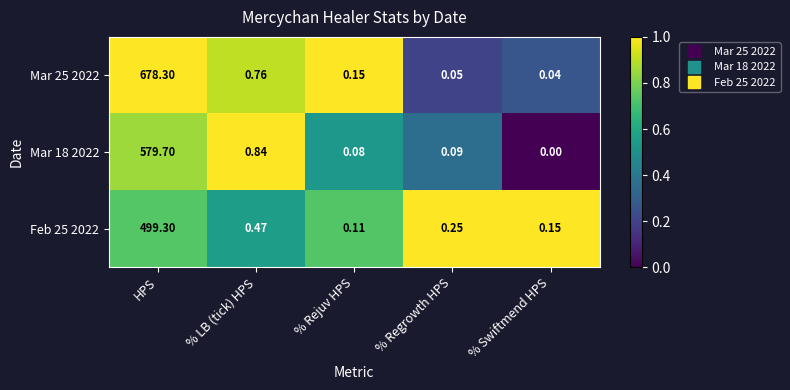

Where is Mar 25 2022 nearest to the value 339?

% LB (tick) HPS